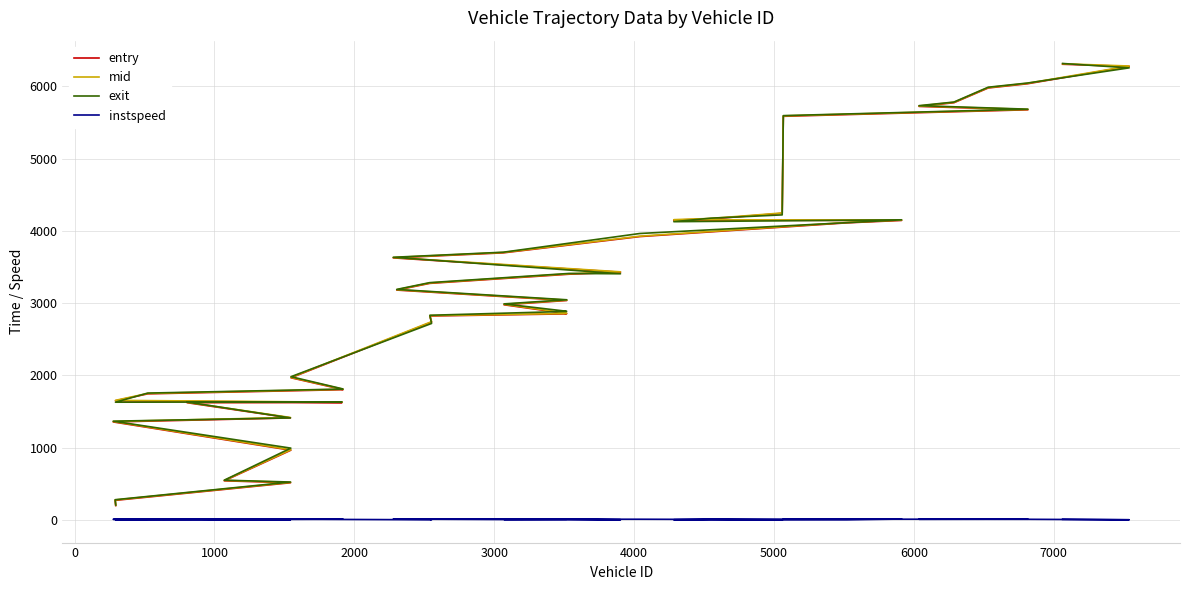

Reading left to right, transcribe all the data shown in this chart.

entry: 201.1	273.4	517.0	543.6	966.9	1357.7	1413.1	1623.9	1625.8	1650.7	1746.1	1803.8	1805.8	1968.4	2737.9	2822.7	2851.8	2856.4	2977.7	3037.0	3181.2	3273.7	3400.2	3428.1	3626.1	3695.8	3920.7	4110.7	4143.8	4148.4	4164.8	4242.2	5583.8	5673.7	5720.6	5771.8	5975.4	6033.8	6273.5	6303.5
mid: 206.0	279.1	522.3	549.4	973.1	1364.2	1419.3	1629.4	1631.2	1656.3	1752.0	1809.1	1811.2	1974.0	2744.2	2828.1	2856.6	2862.4	2984.4	3042.2	3186.0	3279.1	3406.3	3433.3	3631.2	3701.2	3926.4	4116.1	4149.4	4153.5	4171.5	4247.3	5589.6	5679.2	5726.2	5777.3	5981.1	6040.1	6279.1	6310.1
exit: 209.3	282.4	526.8	552.5	995.5	1368.2	1413.7	1632.4	1634.3	1630.8	1756.8	1812.3	1814.5	1983.3	2719.4	2832.7	2885.7	2887.9	2990.0	3046.8	3190.1	3283.8	3410.9	3406.4	3634.5	3704.7	3963.3	4113.2	4152.5	4126.6	4175.7	4220.5	5593.0	5682.5	5730.9	5780.8	5986.0	6043.8	6253.8	6314.2
instspeed: 13.9	13.6	12.2	13.6	11.0	11.2	5.0	14.7	14.5	5.0	12.2	13.8	14.1	12.1	5.0	13.3	15.2	12.1	9.6	13.2	14.6	13.3	10.8	5.0	13.6	13.2	12.4	5.0	14.9	5.0	10.9	5.0	12.6	13.2	12.2	12.3	12.2	11.6	5.0	11.0